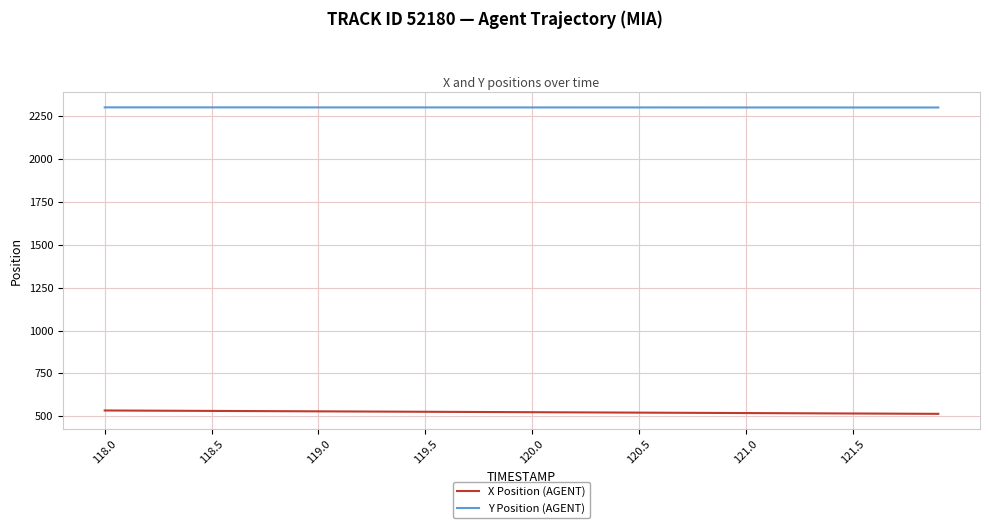

List the series in order of their overall mean, lowest first.

X Position (AGENT), Y Position (AGENT)